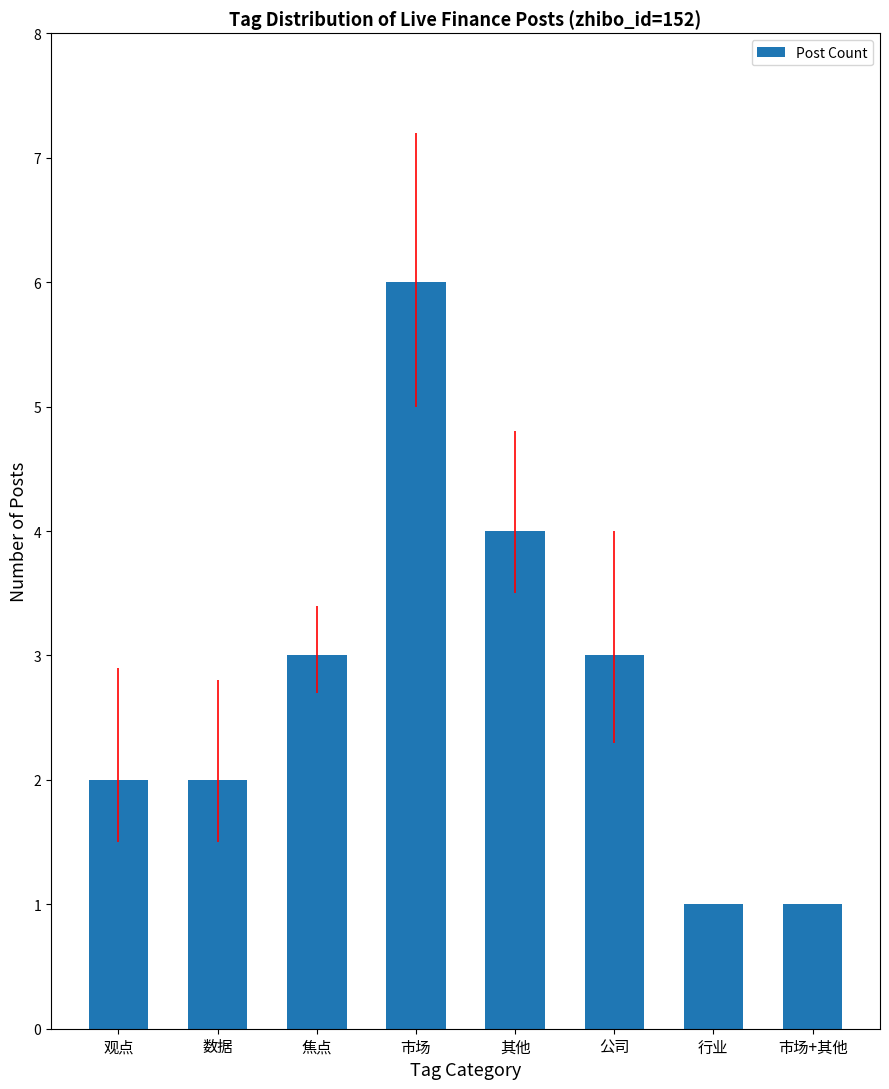

Between 市场 and 其他, which is larger?

市场